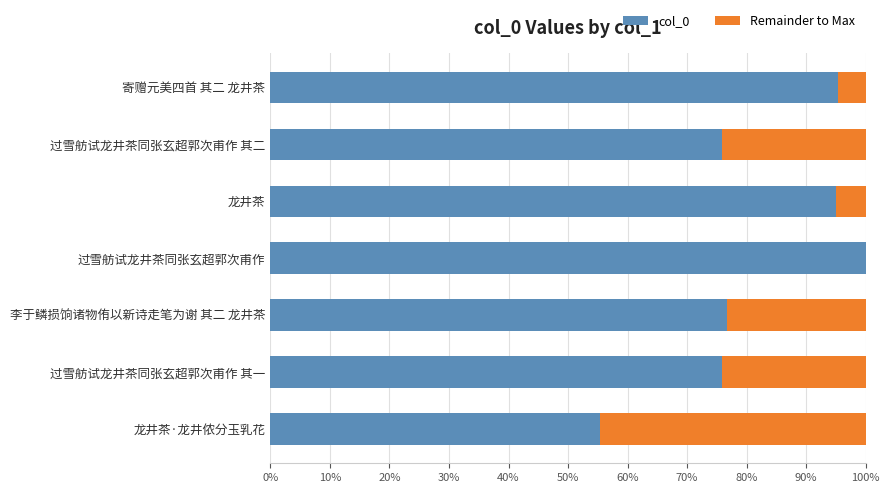

What is the highest value of the col_0 series?

100.0